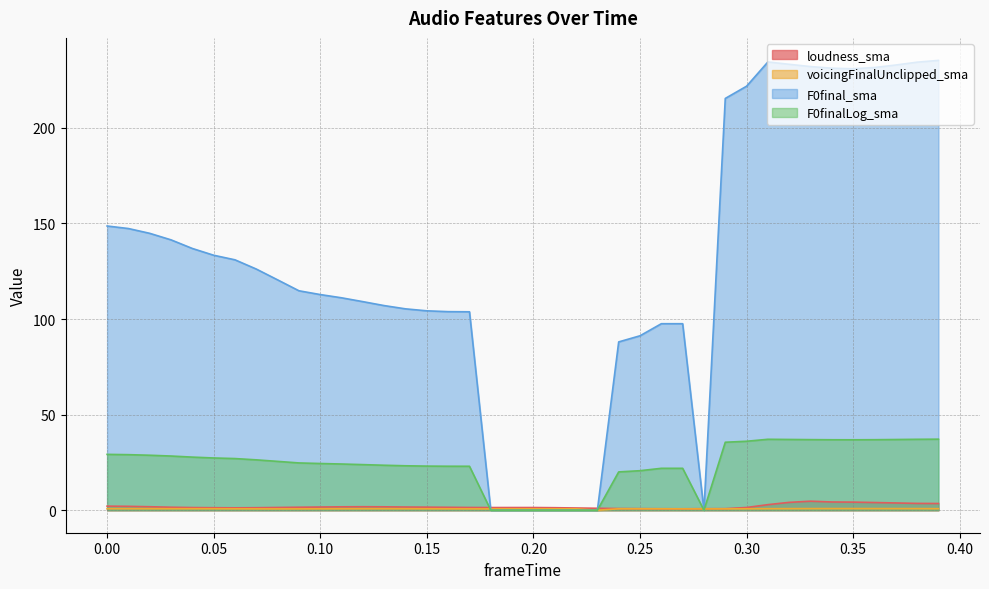

Which series has the largest total across all categories?

F0final_sma